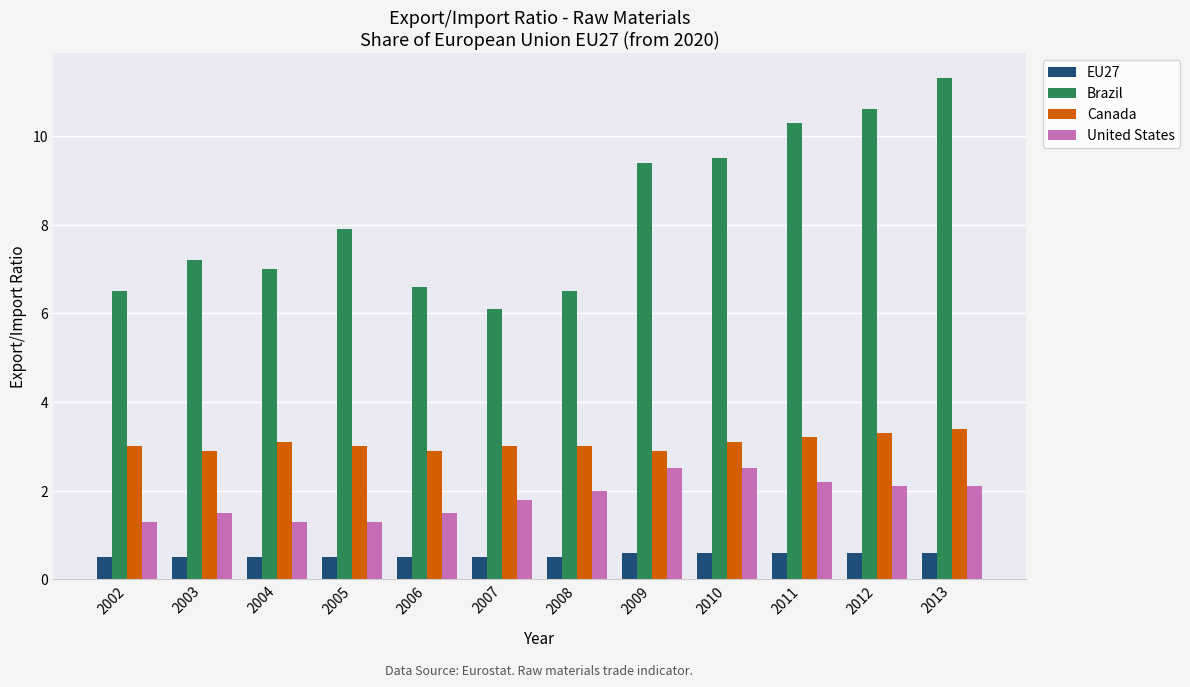

At how many categories does at least one series exceed 10?

3